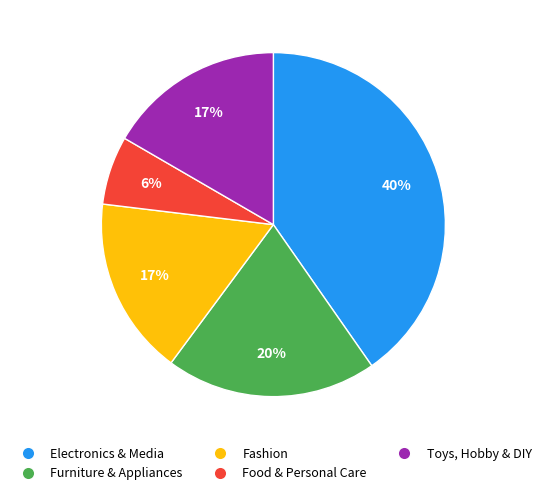

Is there a majority slice in this chart?

No